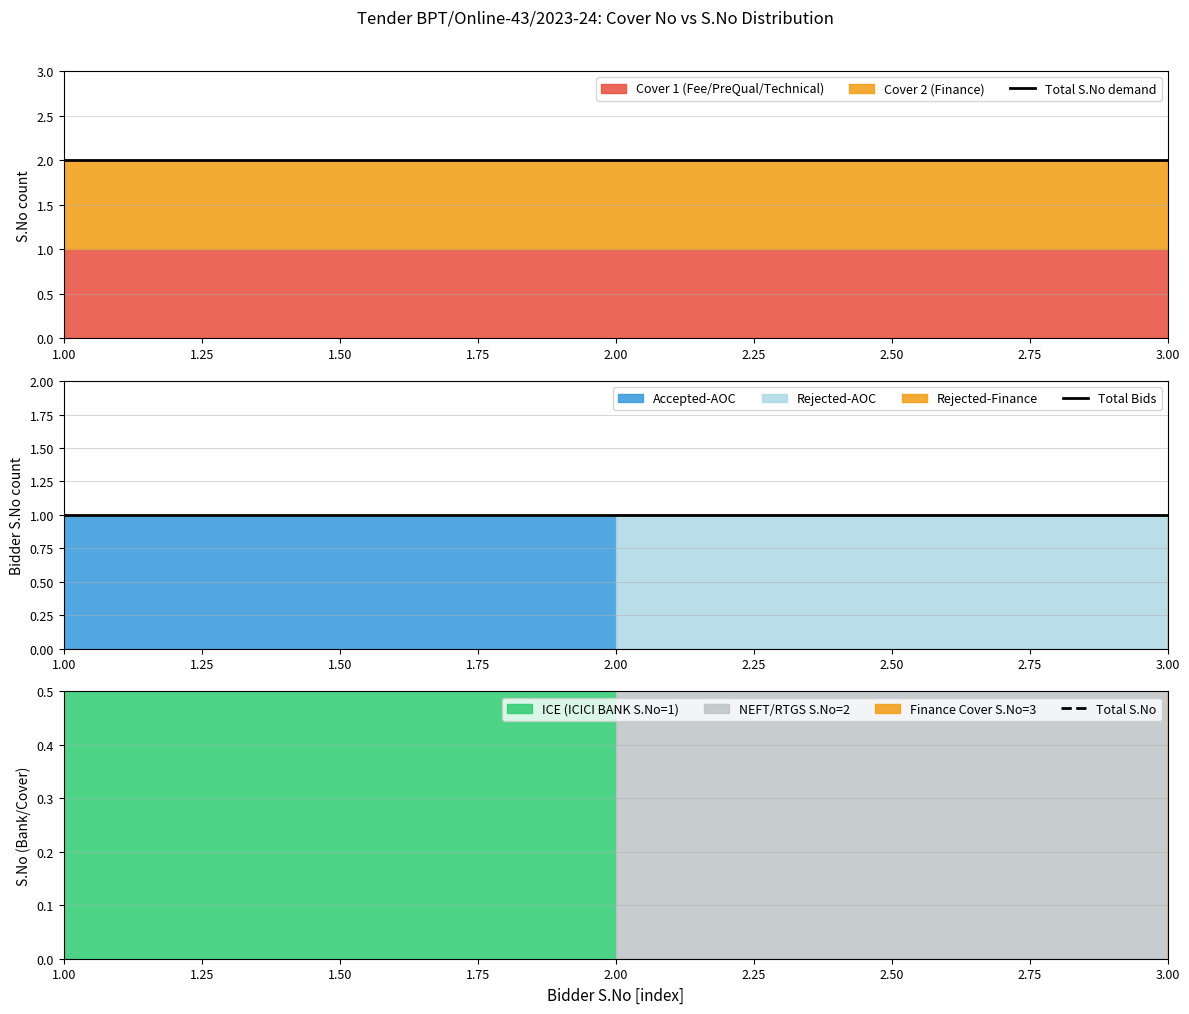

Which series has the largest total across all categories?

Total S.No demand